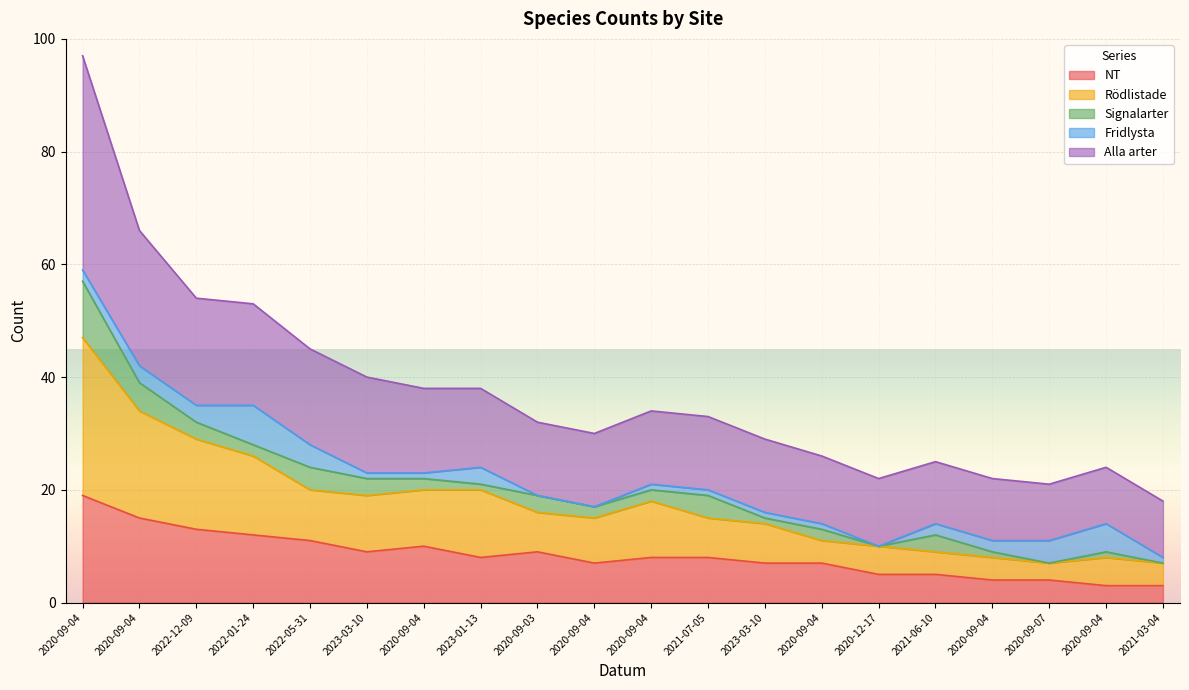

The value of Alla arter at 2021-07-05 is 21. True or false?

False